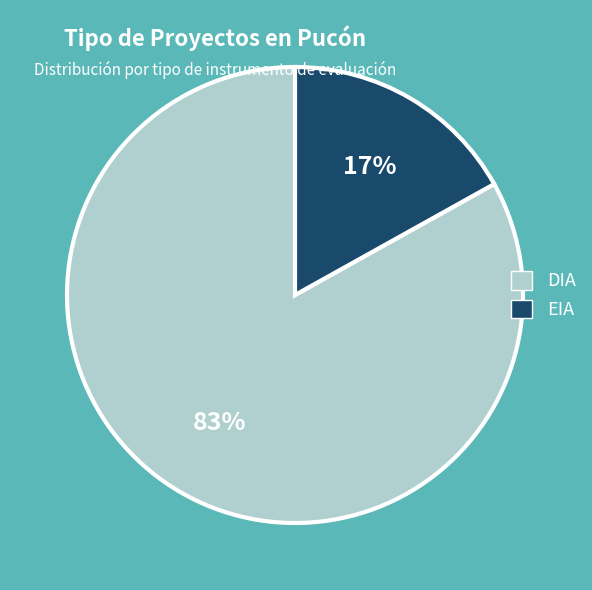

Is the sum of DIA and EIA greater than half?

Yes